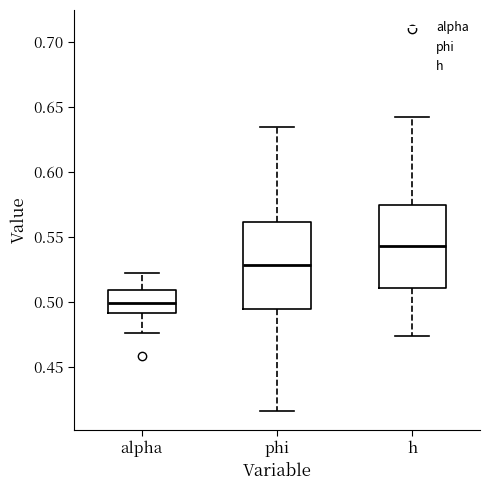

Reading left to right, read every box against the y-axis: the position of its median line, the range the box covers, and the ends of its whiskers. The values are not printed on the chart, so give them approximately, as read against the axis.

alpha: median 0.500, box 0.490 to 0.510, whiskers 0.475 to 0.525
phi: median 0.530, box 0.495 to 0.560, whiskers 0.415 to 0.635
h: median 0.545, box 0.510 to 0.575, whiskers 0.475 to 0.645